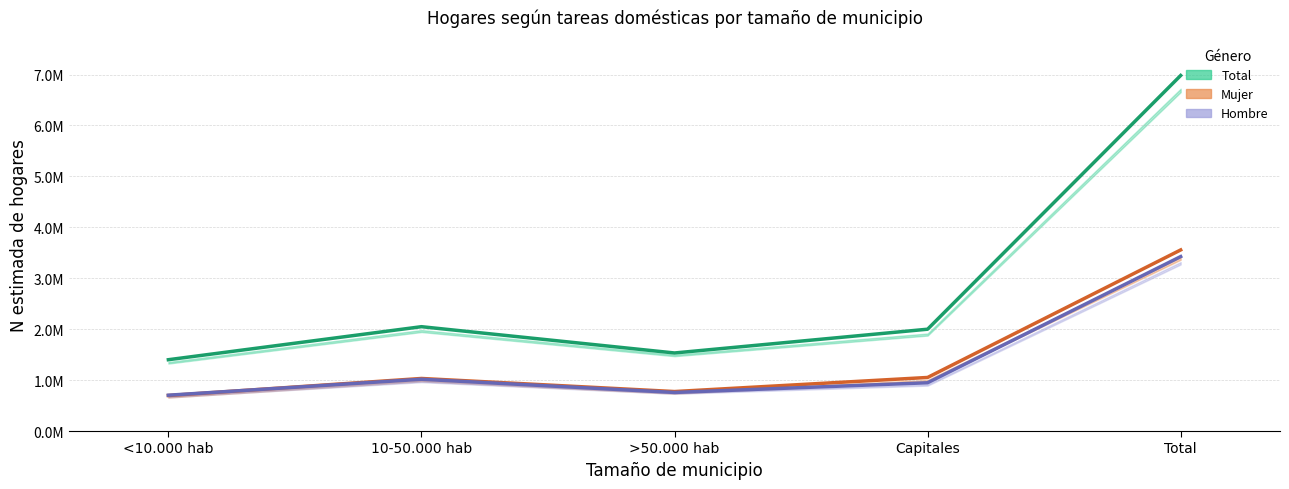

Reading left to right, list all the values displayed in this chart.

Total N estimada: 1400519.0	2049072.0	1532796.0	1999640.0	6982027.0
Mujer N estimada: 697050.0	1032184.0	775173.0	1051901.0	3556308.0
Hombre N estimada: 703469.0	1016888.0	757623.0	947739.0	3425719.0
No (scaled bars): 40.3	58.9	44.6	56.9	200.7